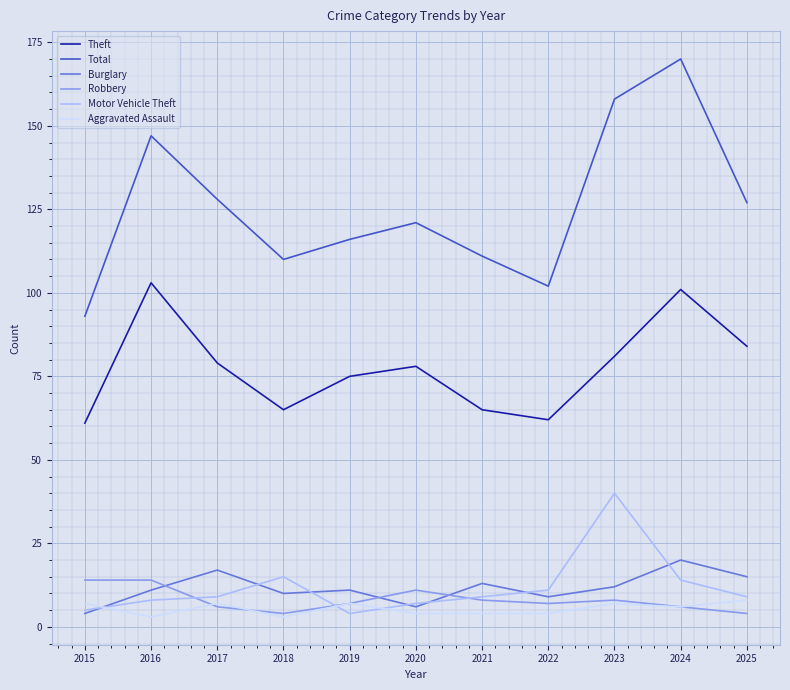

Count the number of data series in this chart.

6